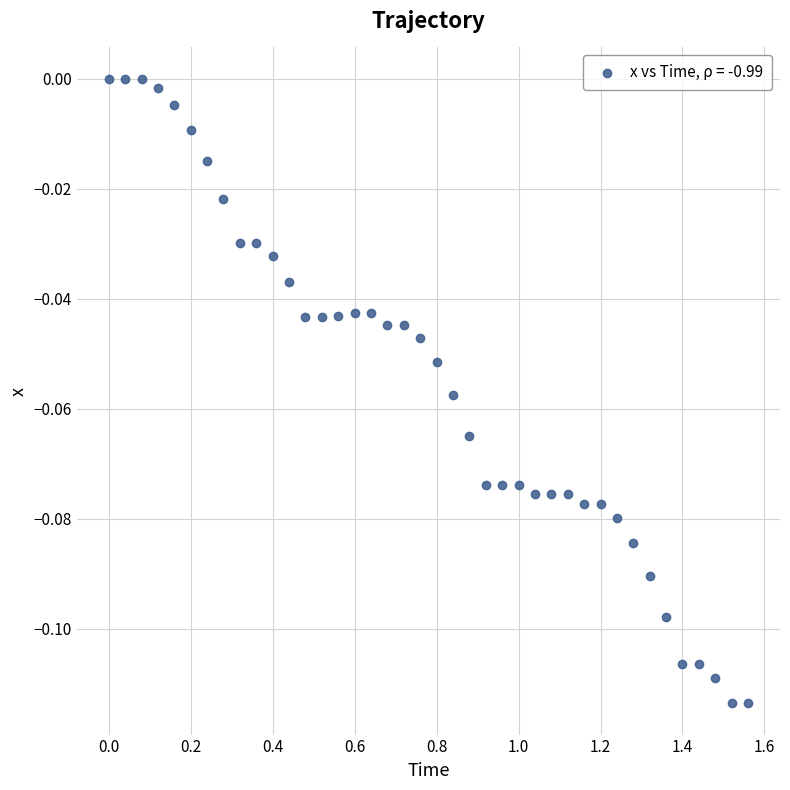

What is the range of X values (max minus min)?

1.6